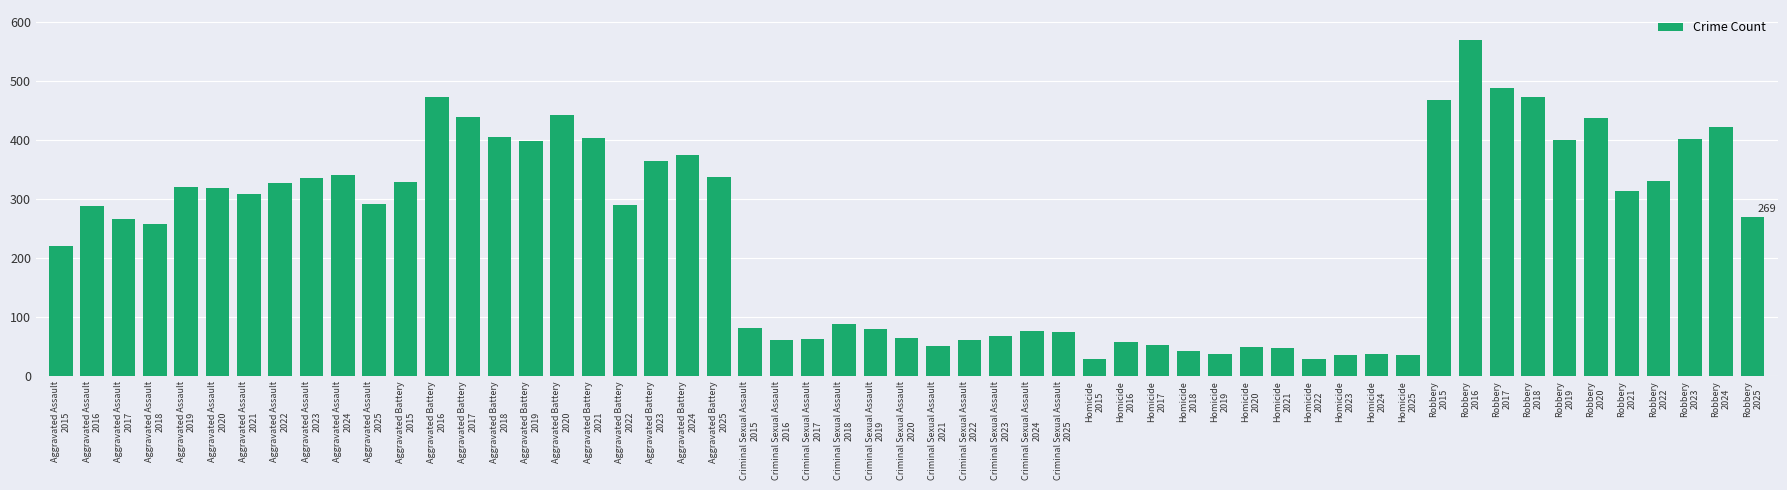

How many distinct data groups are displayed?

1